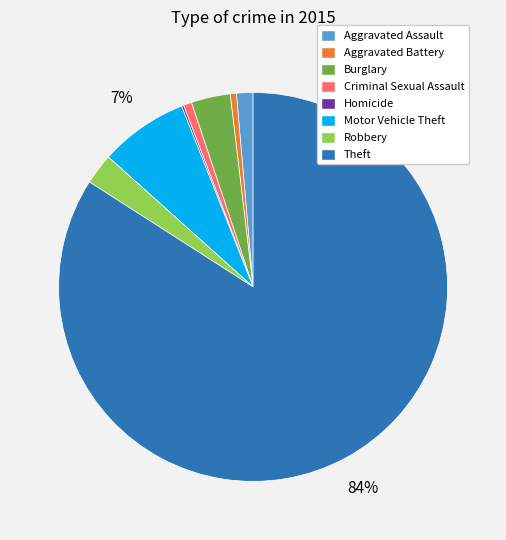

To the nearest percent, what is the difference between the largest and smallest slice percentages?

84%